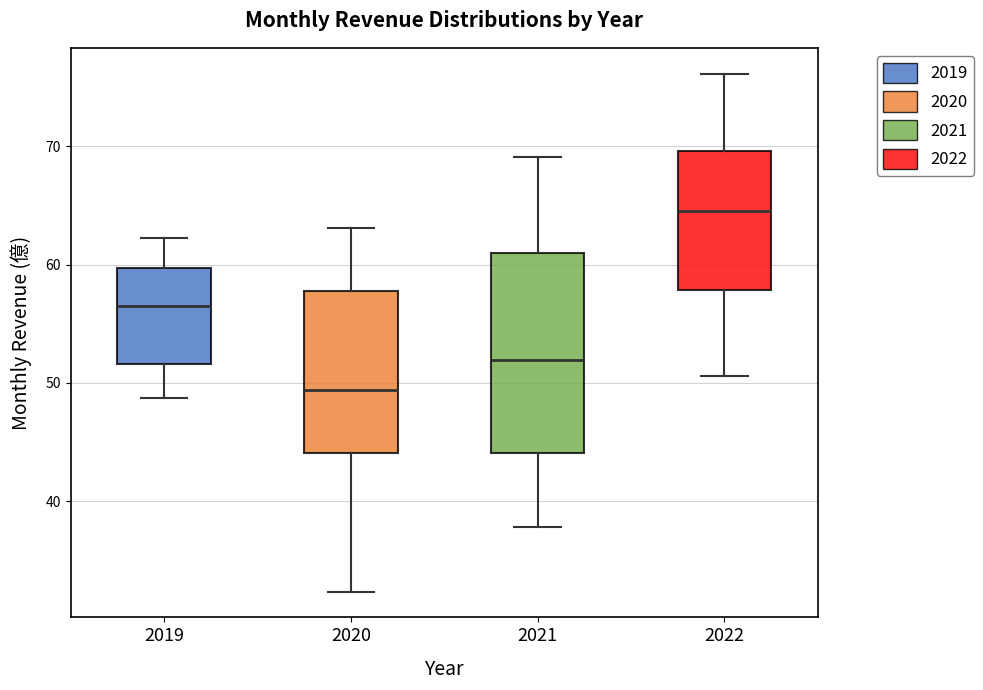

Reading left to right, transcribe this box plot: for each box, give where its median line is, the range the box spans, and where its two whiskers end, as read against the y-axis. The values are not printed on the chart, so give them approximately, as read against the axis.

2019: median 57, box 52 to 60, whiskers 49 to 62
2020: median 49, box 44 to 58, whiskers 32 to 63
2021: median 52, box 44 to 61, whiskers 38 to 69
2022: median 65, box 58 to 70, whiskers 51 to 76